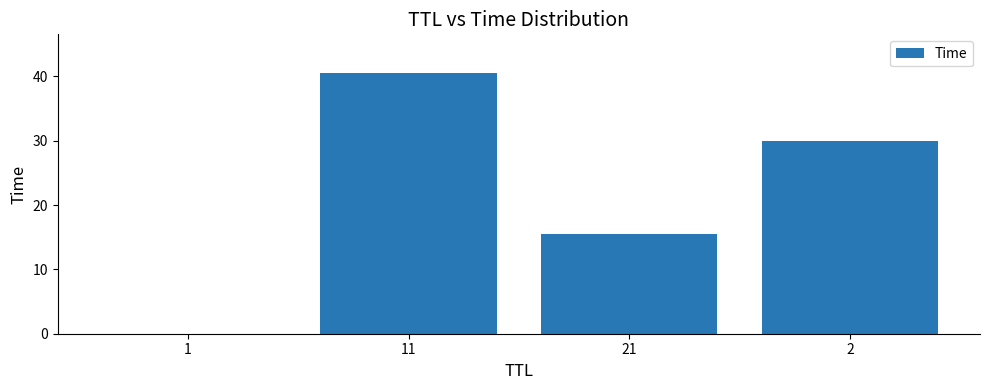

What is the maximum value shown in the chart?

40.5